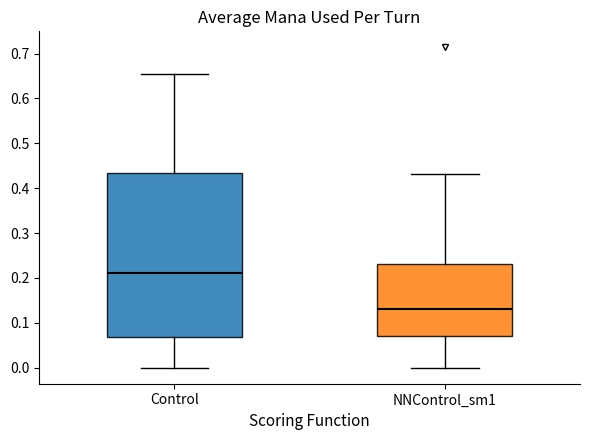

Where does the lower whisker of the box for Control end on the y-axis? The values are not printed on the chart, so give them approximately, as read against the axis.

0.00